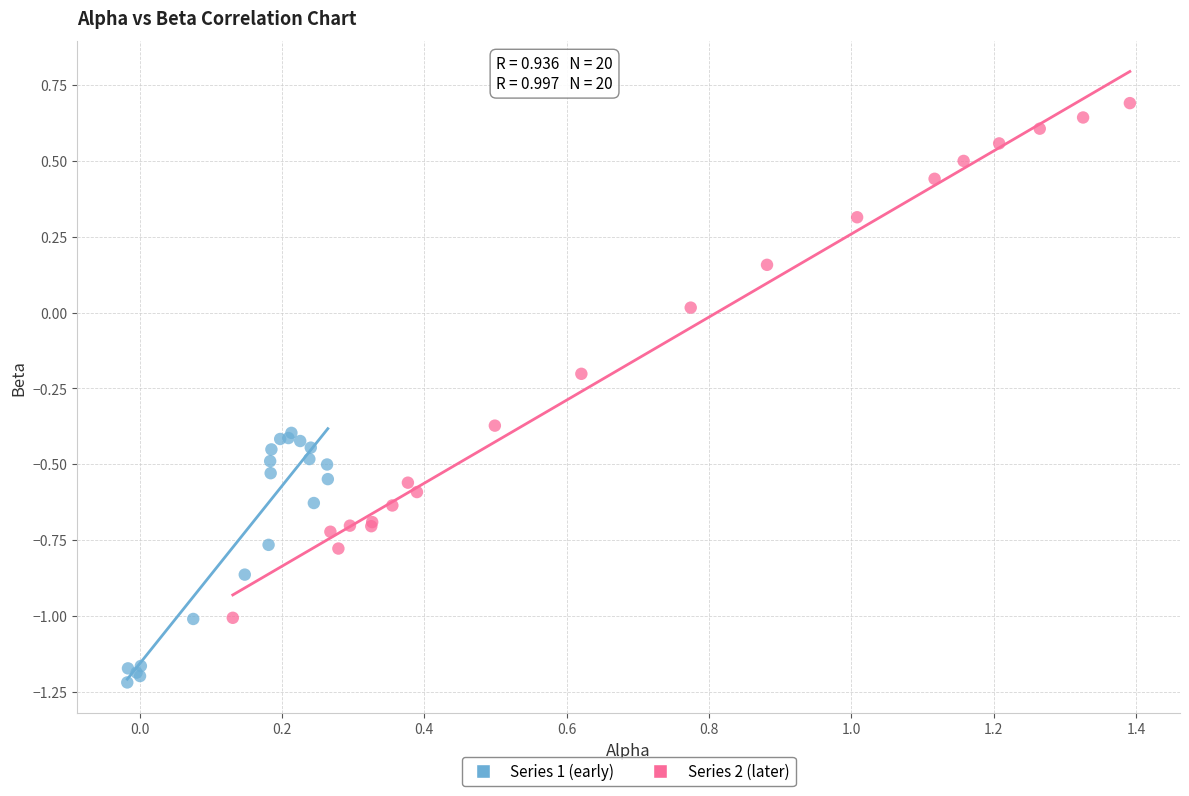

What are all the series names shown in the legend?

Series 1 (early), Series 2 (later)